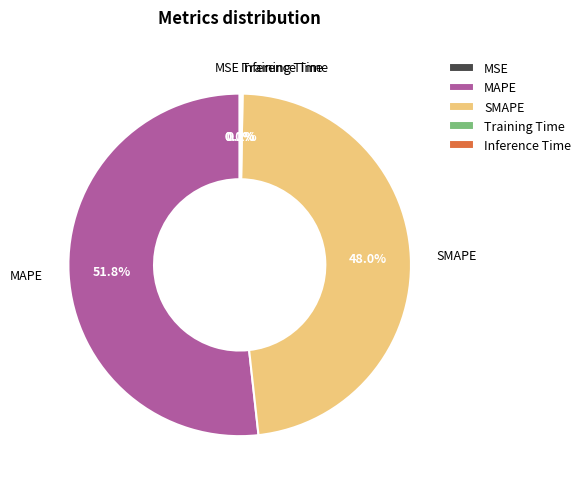

What percentage is NOT represented by SMAPE?

52.0%